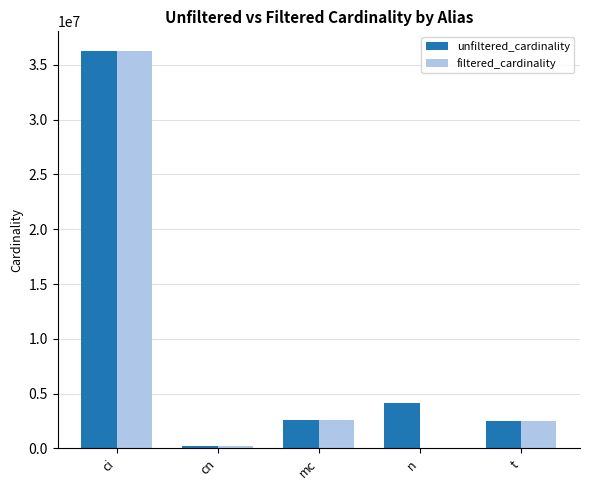

How many groups of bars are there?

5